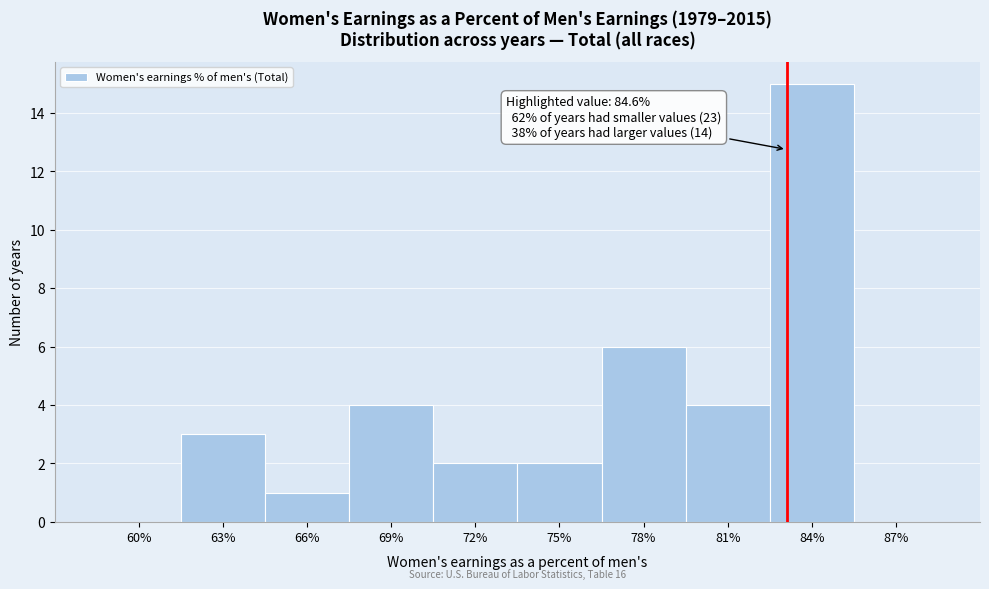

Reading right to left, what are all the values shown in this chart?

87%=0	84%=15	81%=4	78%=6	75%=2	72%=2	69%=4	66%=1	63%=3	60%=0